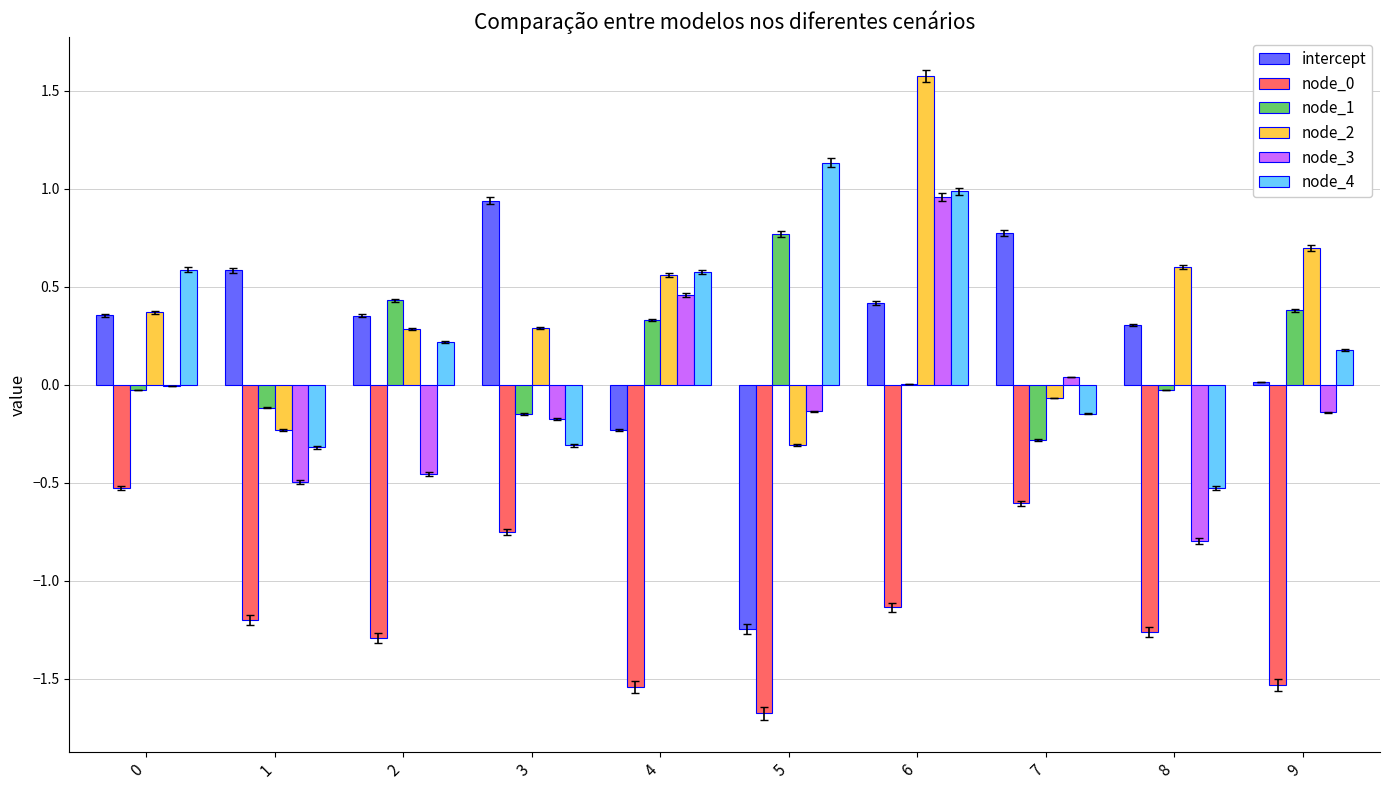

Which label corresponds to the largest value in the chart?

6